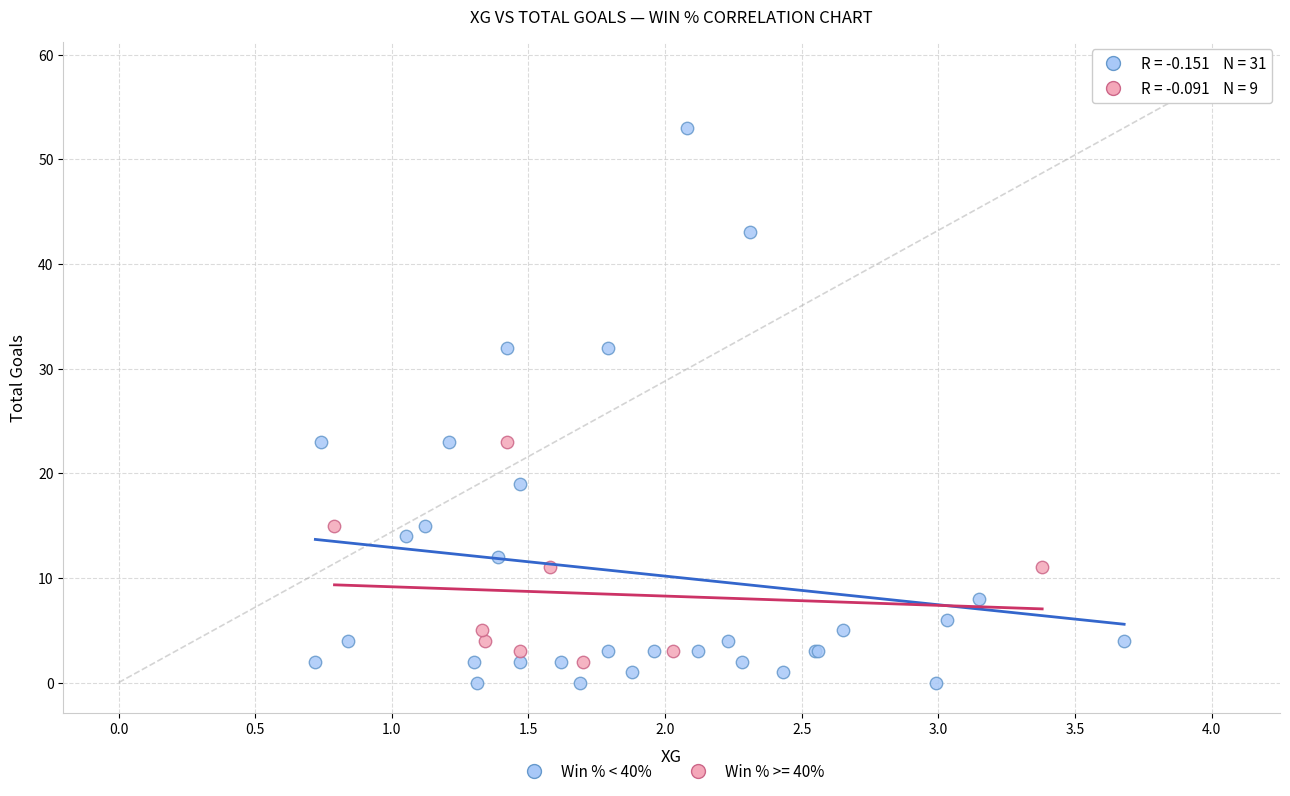

Which series has the widest spread of Y values?

Win % < 40%